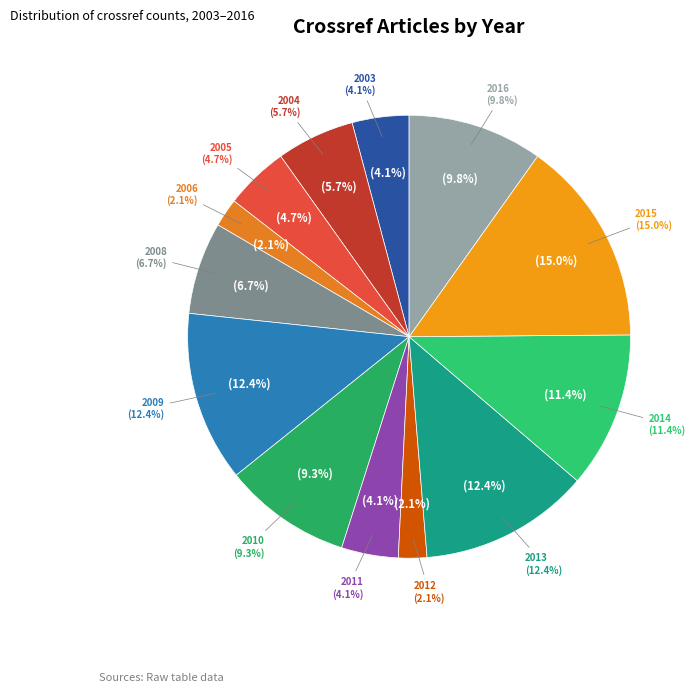

To the nearest percent, what is the difference between the 2014 and 2016 slice percentages?

2%